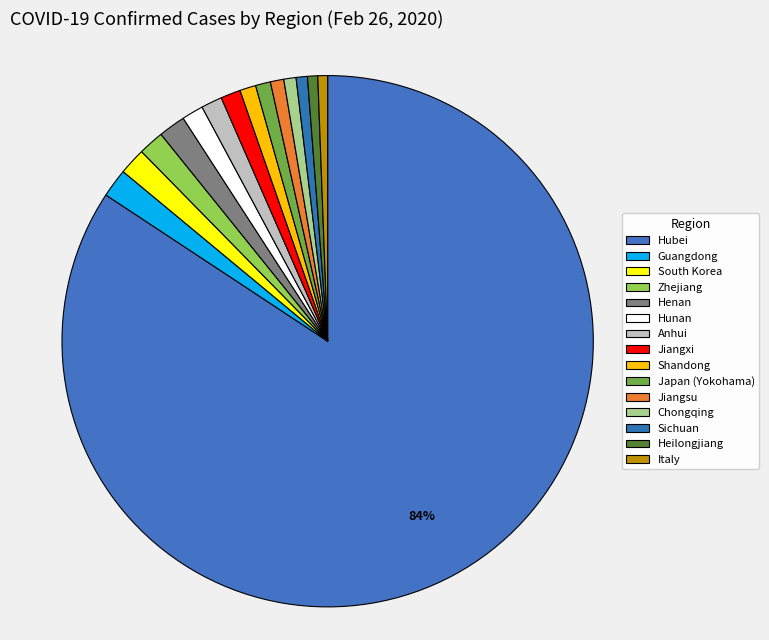

Rank the categories by value from lowest to highest.

Italy, Heilongjiang, Sichuan, Chongqing, Jiangsu, Japan (Yokohama), Shandong, Jiangxi, Anhui, Hunan, Zhejiang, South Korea, Henan, Guangdong, Hubei